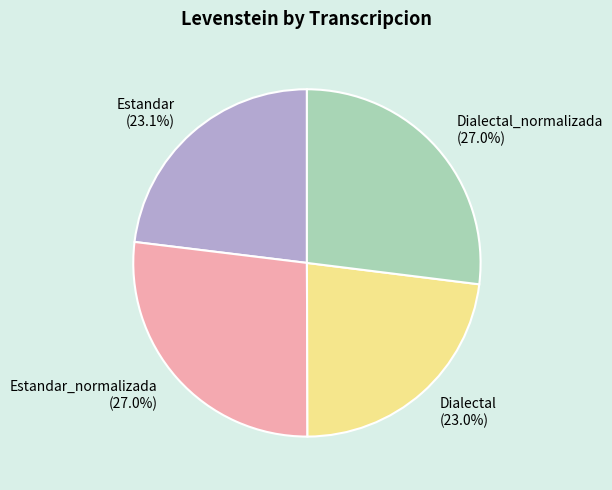

The Estandar slice represents 23% of the pie. True or false?

True